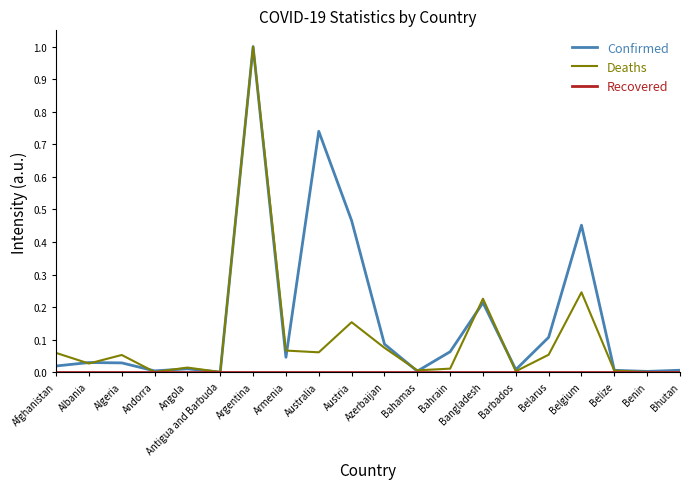

The value of Deaths at Australia is 0.1. True or false?

True